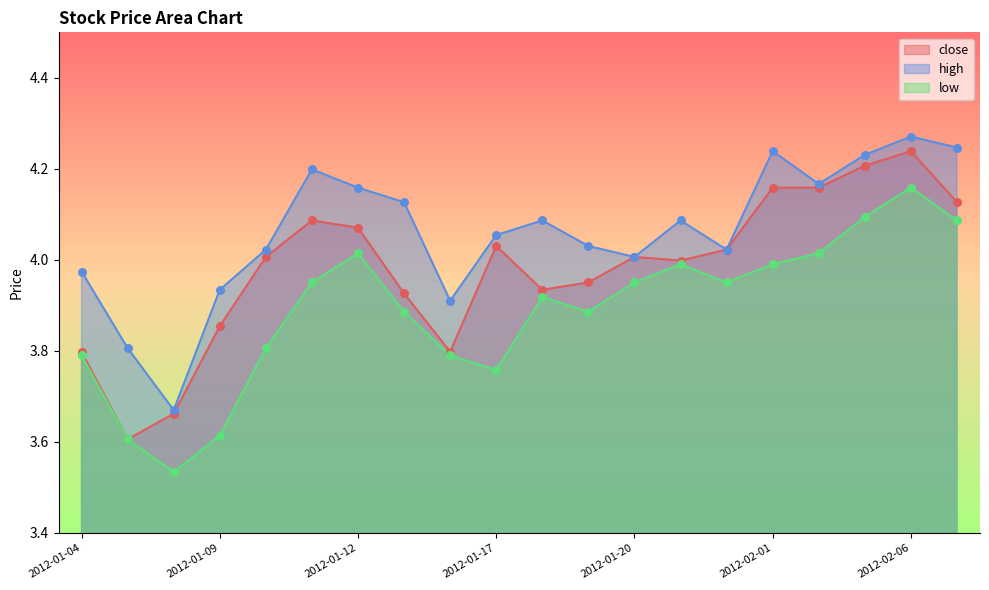

What is the total value across all series at 2012-01-04?

11.6